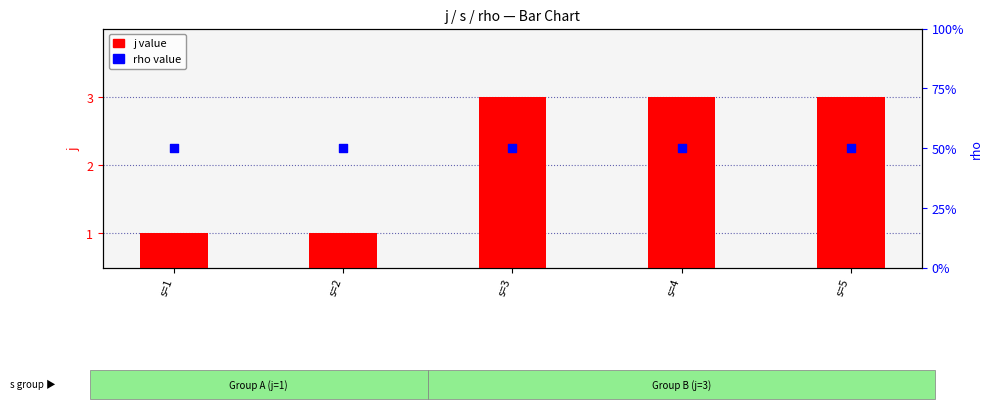

Which series reaches the maximum Y coordinate?

j value